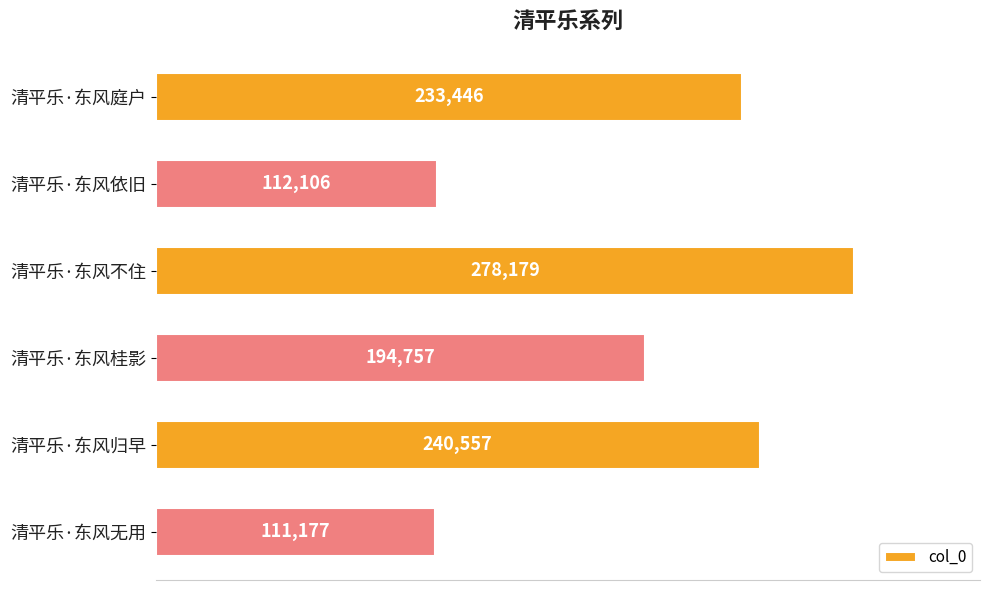

Reading top to bottom, transcribe all the data shown in this chart.

233446	112106	278179	194757	240557	111177